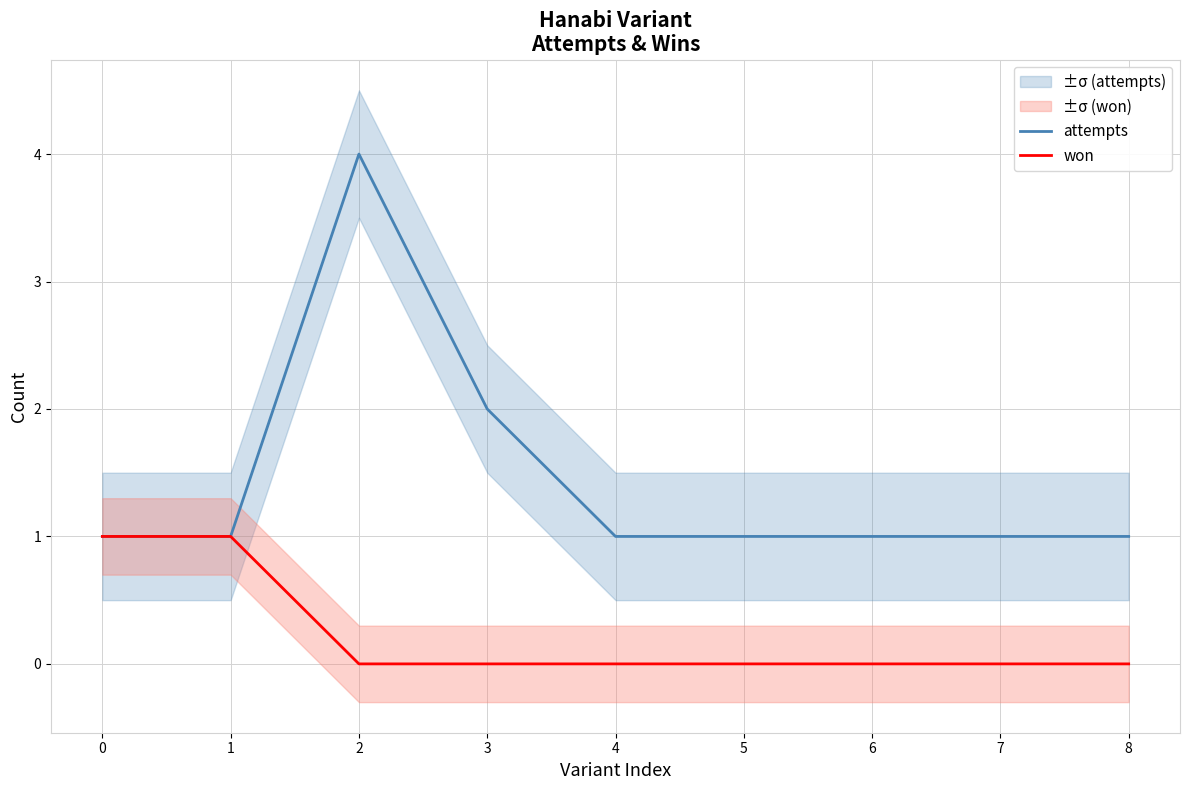

The value of won at 7 is 0. True or false?

True